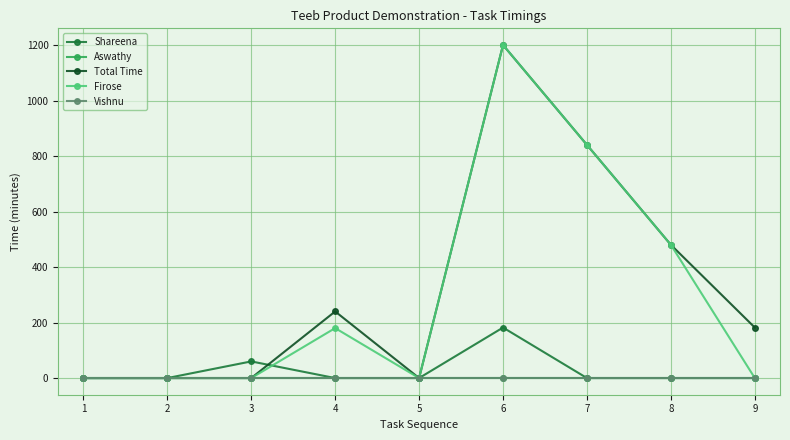

True or false: Aswathy has more than 0 interior local peaks.

False